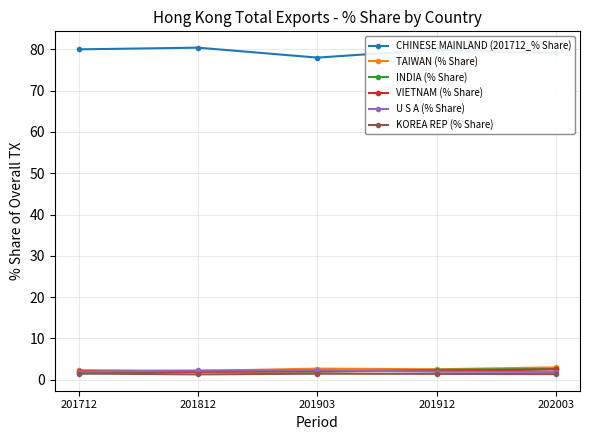

What is the total value across all series at 201812?

90.0